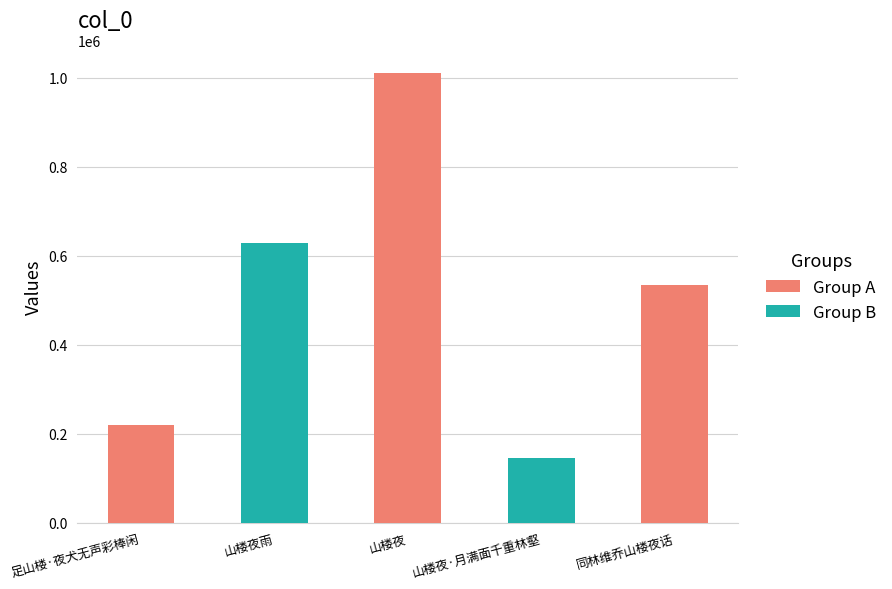

The chart shows a value of 285333 at 山楼夜. True or false?

False